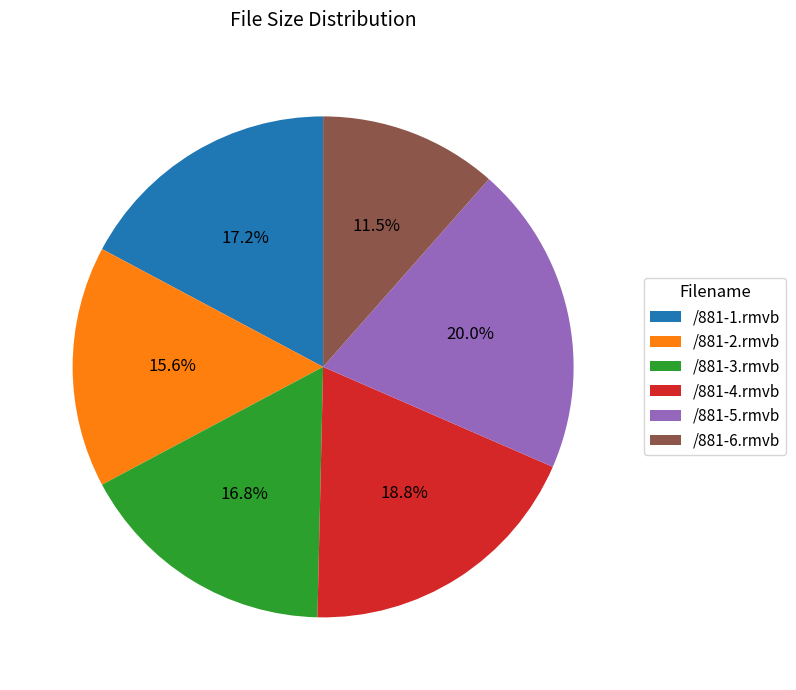

What is the largest slice in the pie chart?

/881-5.rmvb